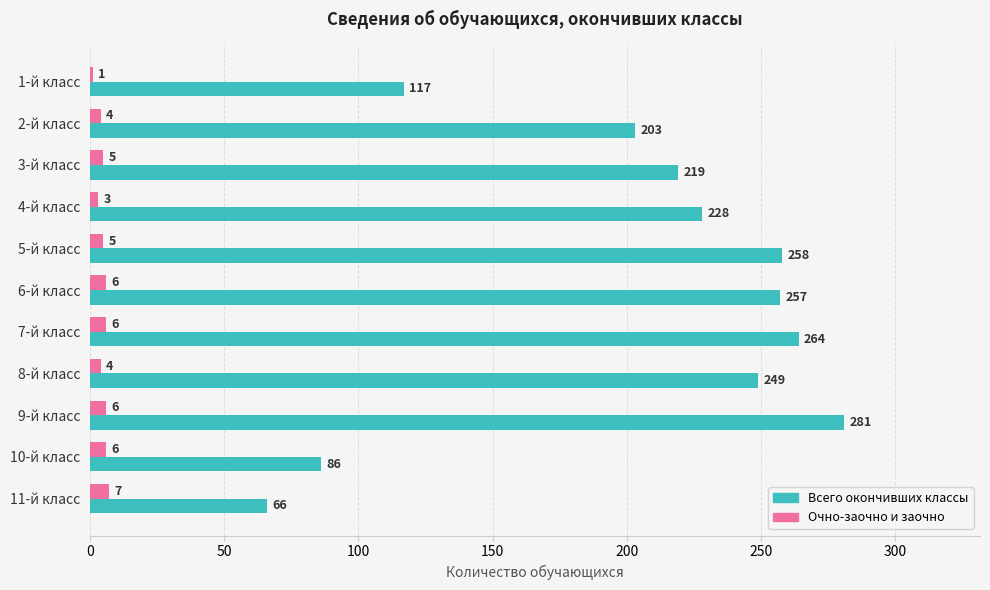

What is the average value of the Всего окончивших классы series?

203